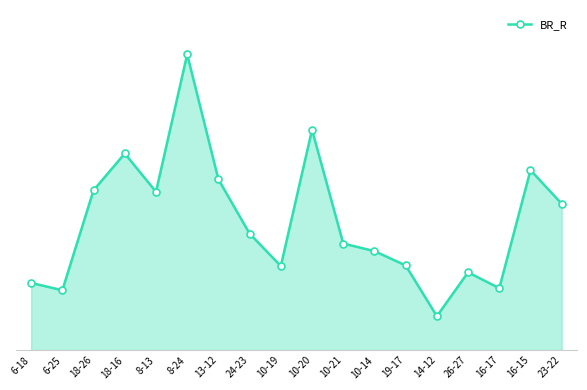

Does the chart have visible grid lines?

No